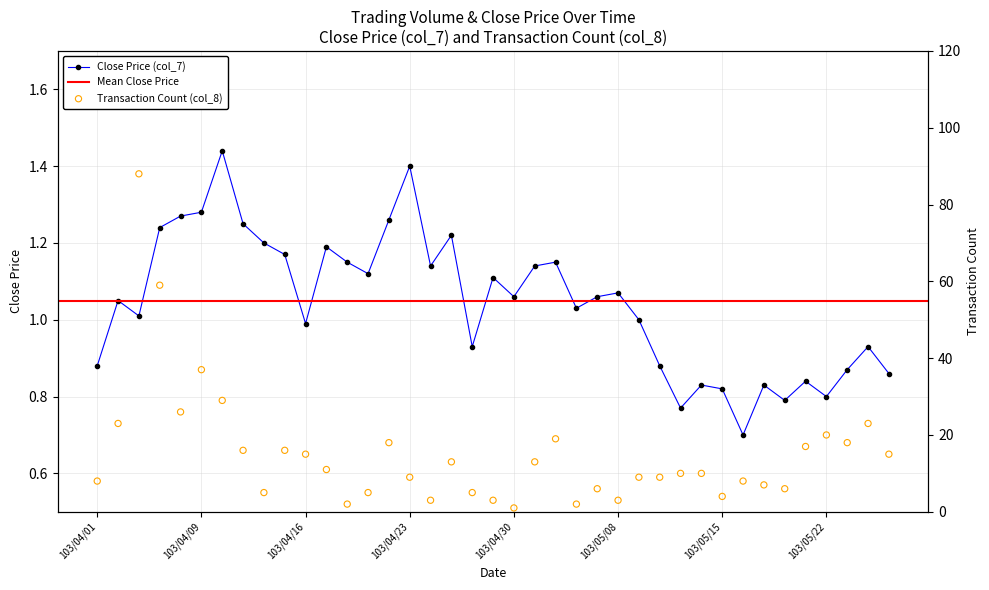

Which series has the largest total across all categories?

col_8